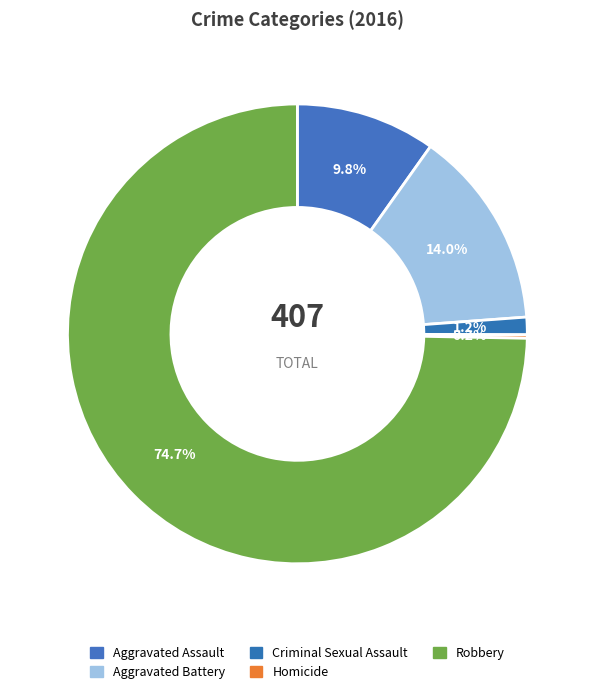

Rank the categories by value from lowest to highest.

Homicide, Criminal Sexual Assault, Aggravated Assault, Aggravated Battery, Robbery